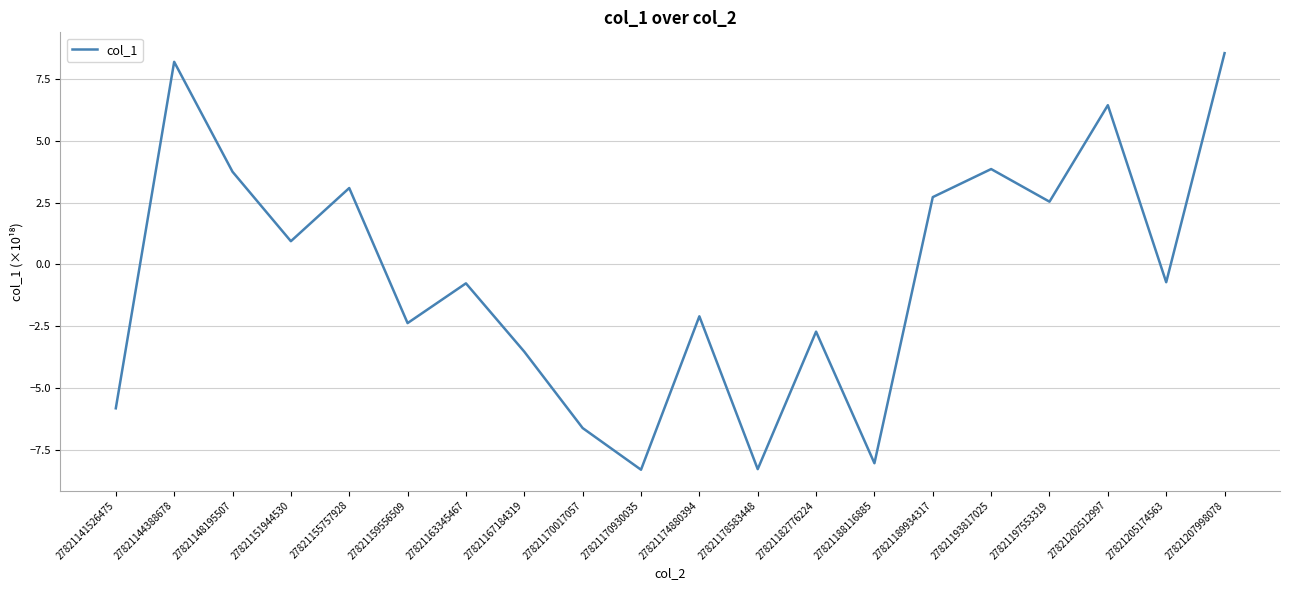

What is the average value?

-0.5